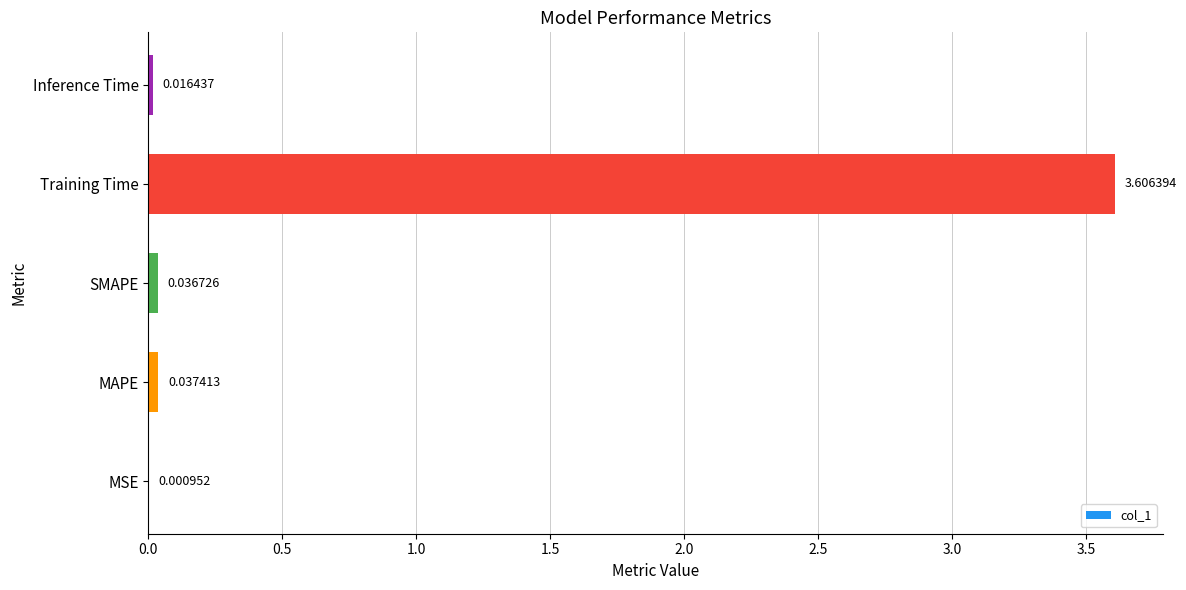

At which label is the value closest to 1?

MAPE